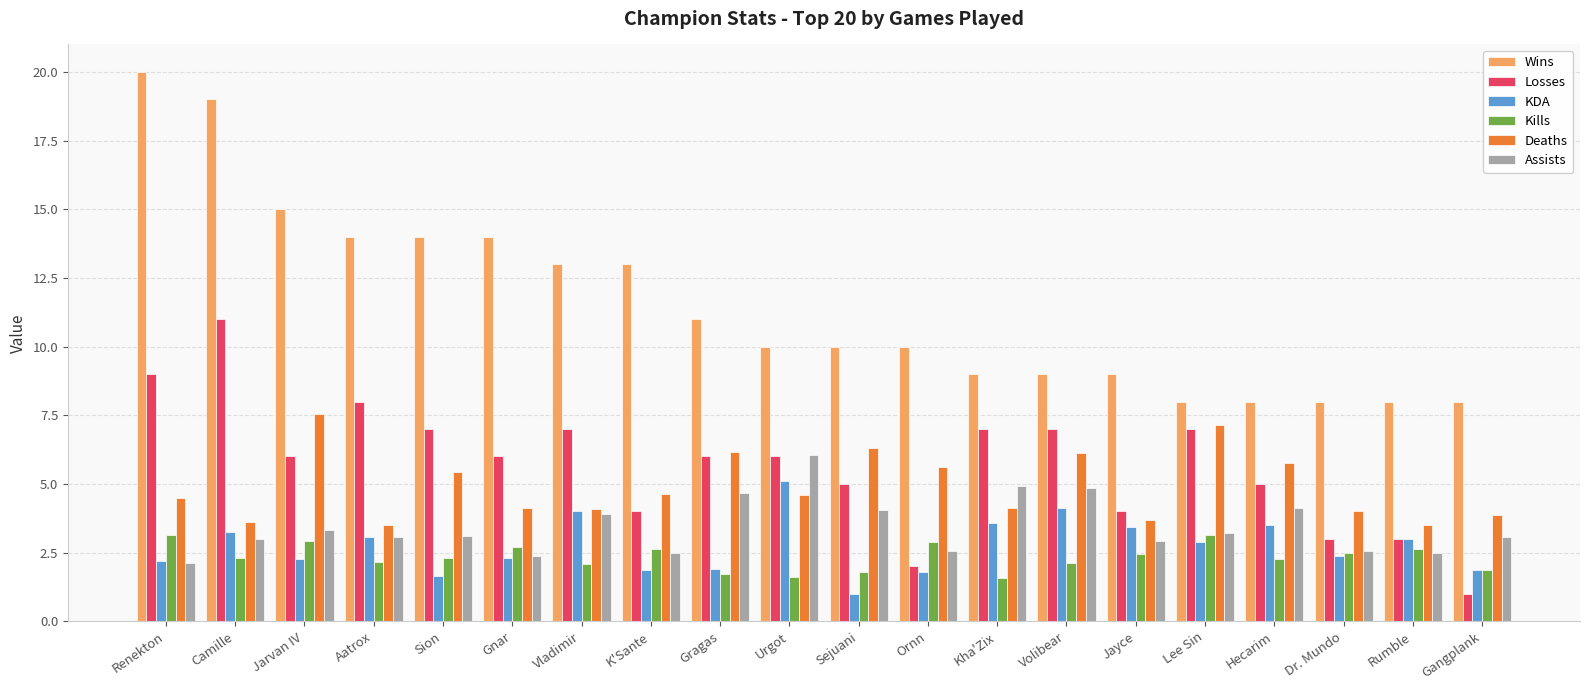

What is the value of the Deaths bar at the 4th from the left?

3.5